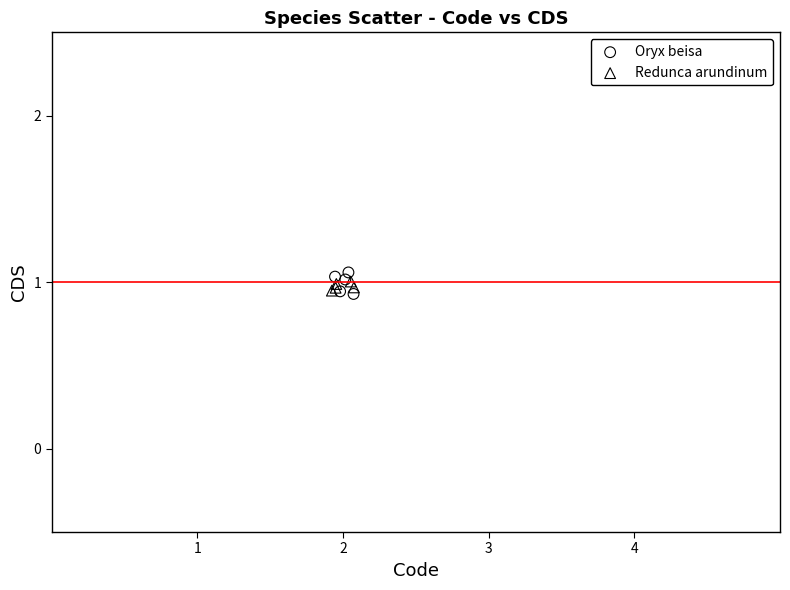

What are all the series names shown in the legend?

Oryx beisa, Redunca arundinum